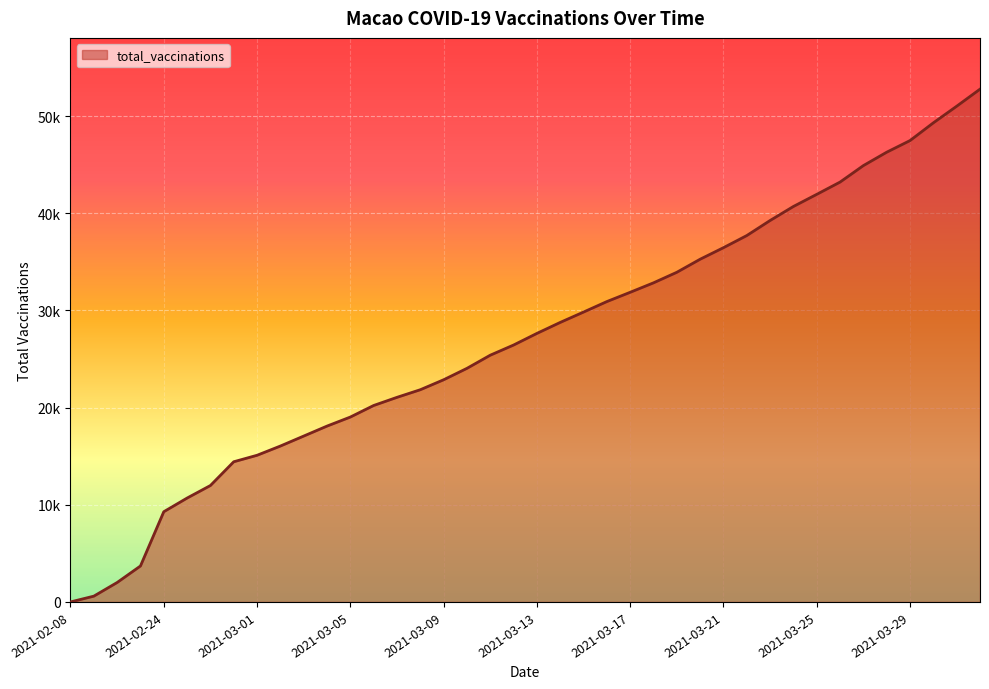

At which label is the value closest to 26386?

2021-03-12